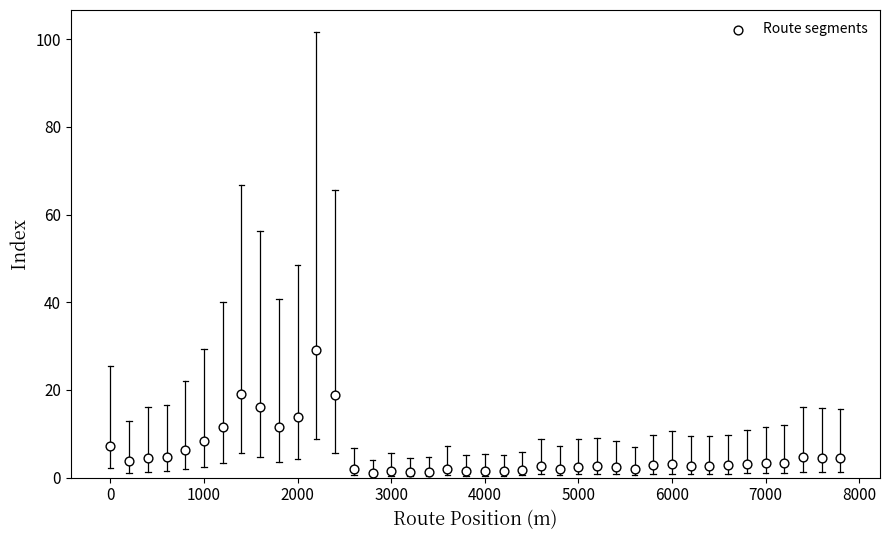

What is the range of X values (max minus min)?

7800.0